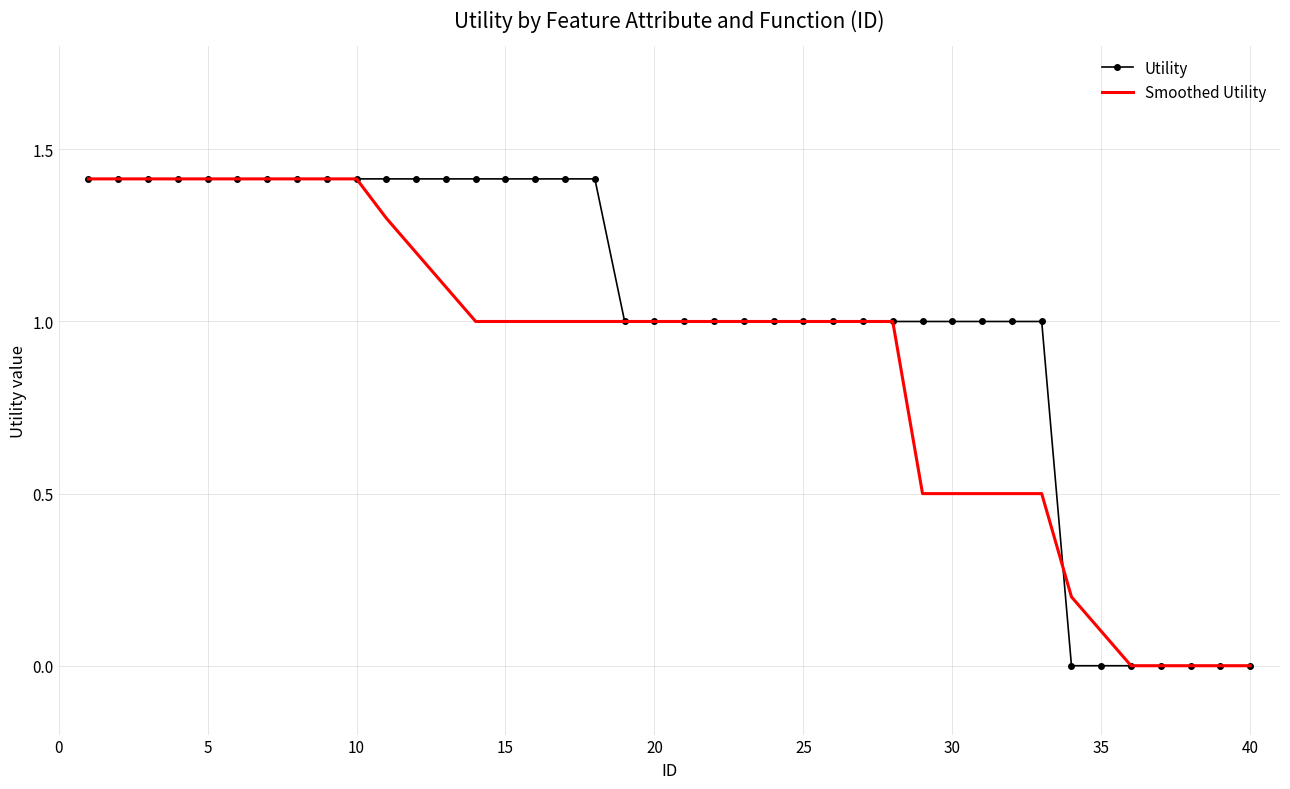

Rank the series by their average value, from highest to lowest.

Utility, Smoothed Utility